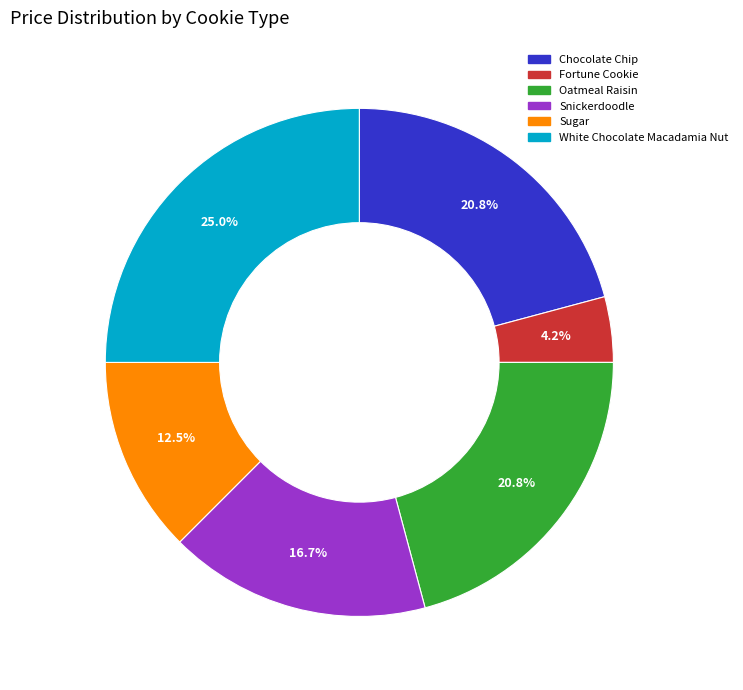

True or false: Fortune Cookie accounts for 4% of the total.

True